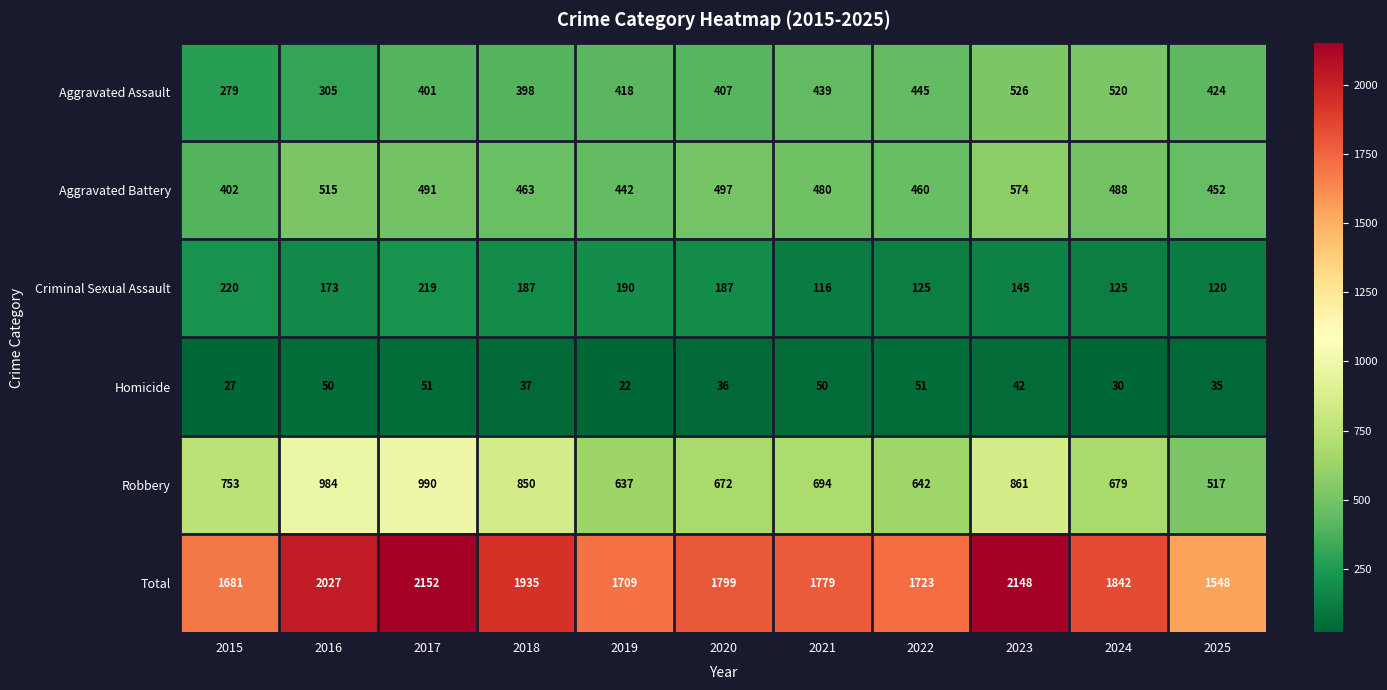

Rank the series at 2016 from highest to lowest value.

Total, Robbery, Aggravated Battery, Aggravated Assault, Criminal Sexual Assault, Homicide